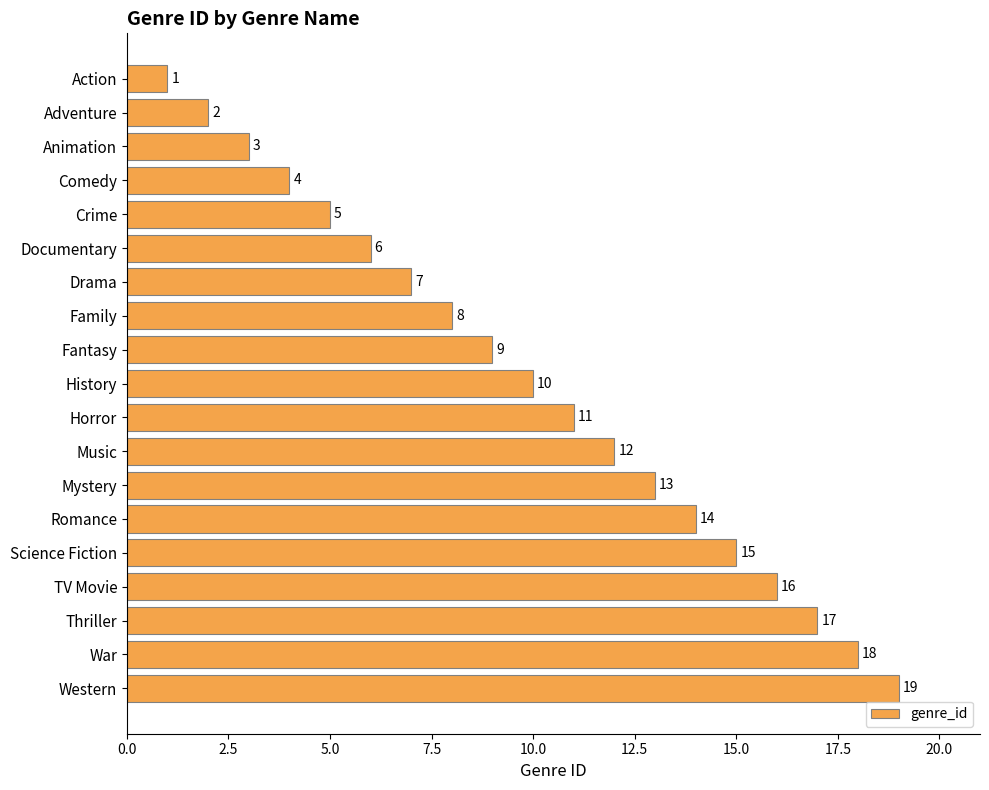

What is the sum of all values?

190